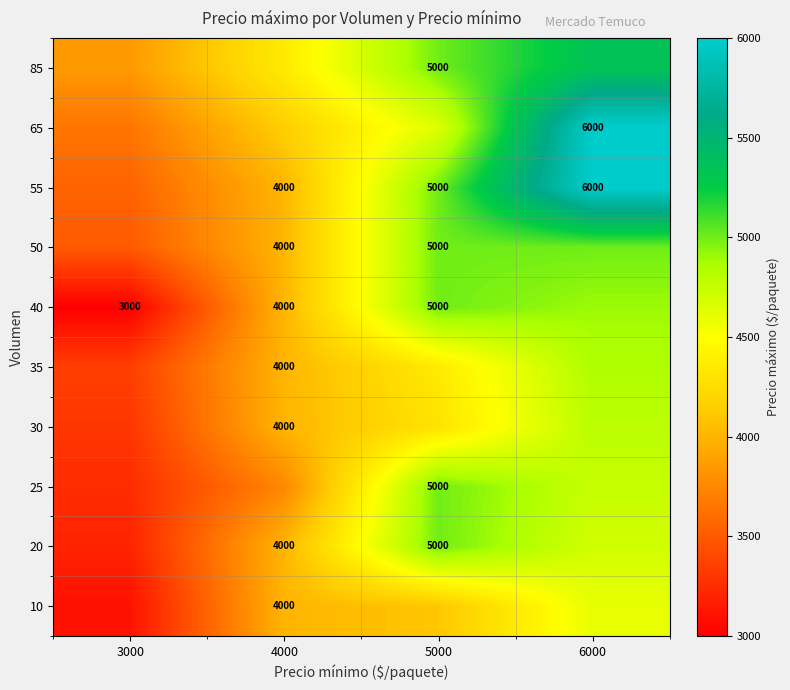

How many series are shown in this chart?

10